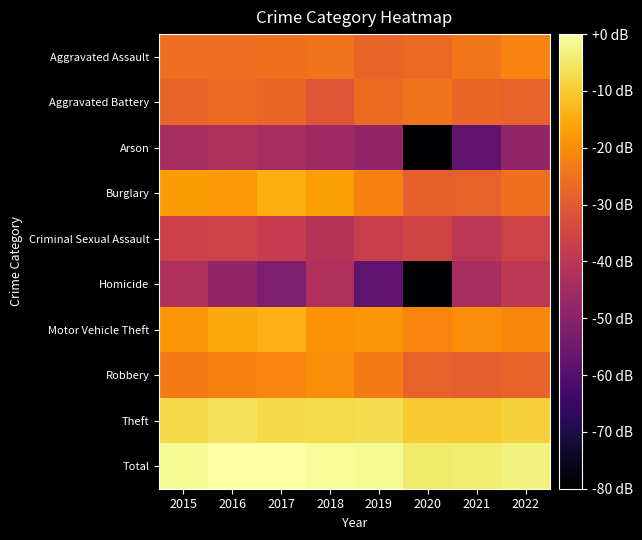

What is the difference between the highest and lowest values at 2019?

56.4